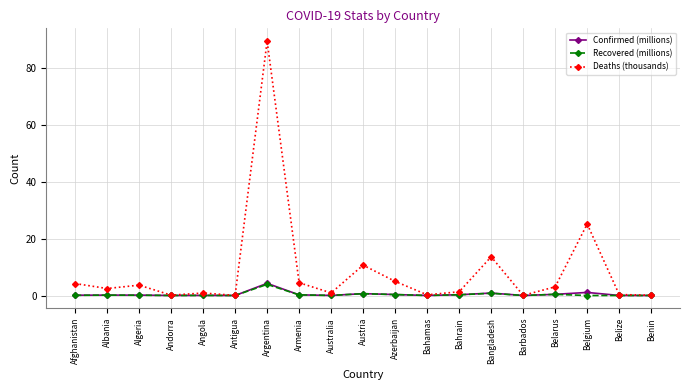

True or false: Recovered (millions) has more than 2 interior local peaks.

True